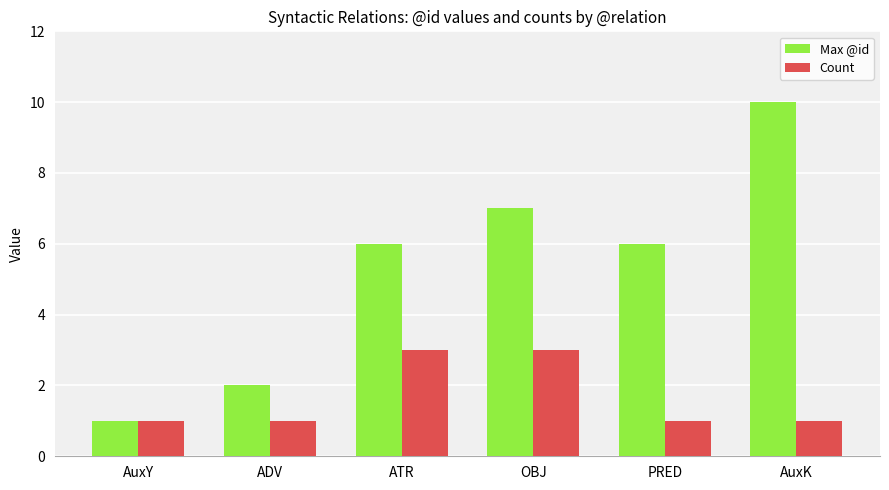

Reading left to right, extract all data points from this chart.

Max @id: 1	2	6	7	6	10
Count: 1	1	3	3	1	1